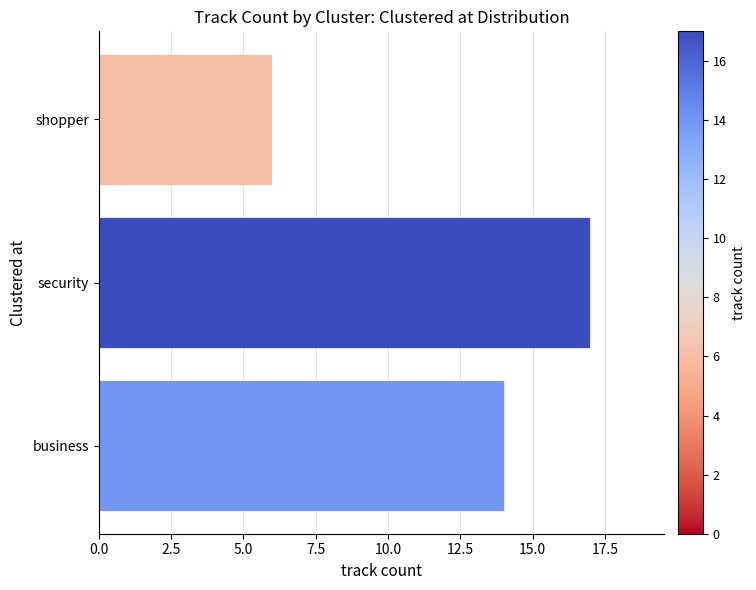

How many distinct data groups are displayed?

1